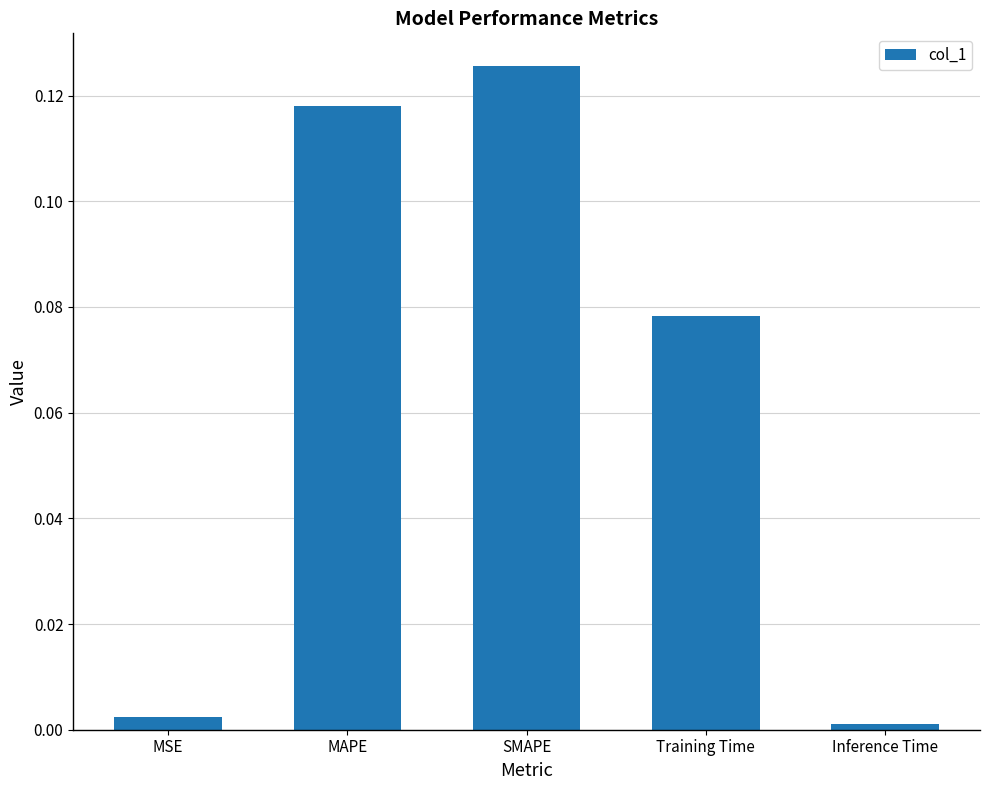

What is the label of the 3rd bar from the right?

SMAPE